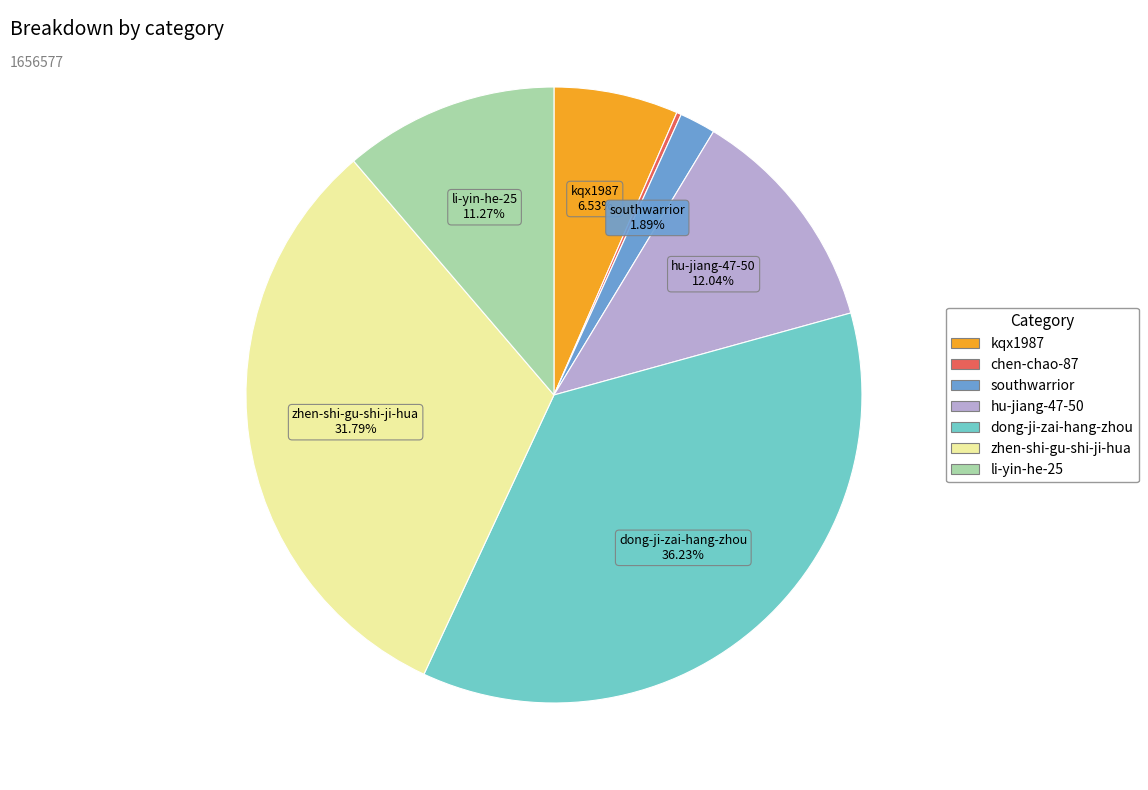

True or false: zhen-shi-gu-shi-ji-hua accounts for 19% of the total.

False